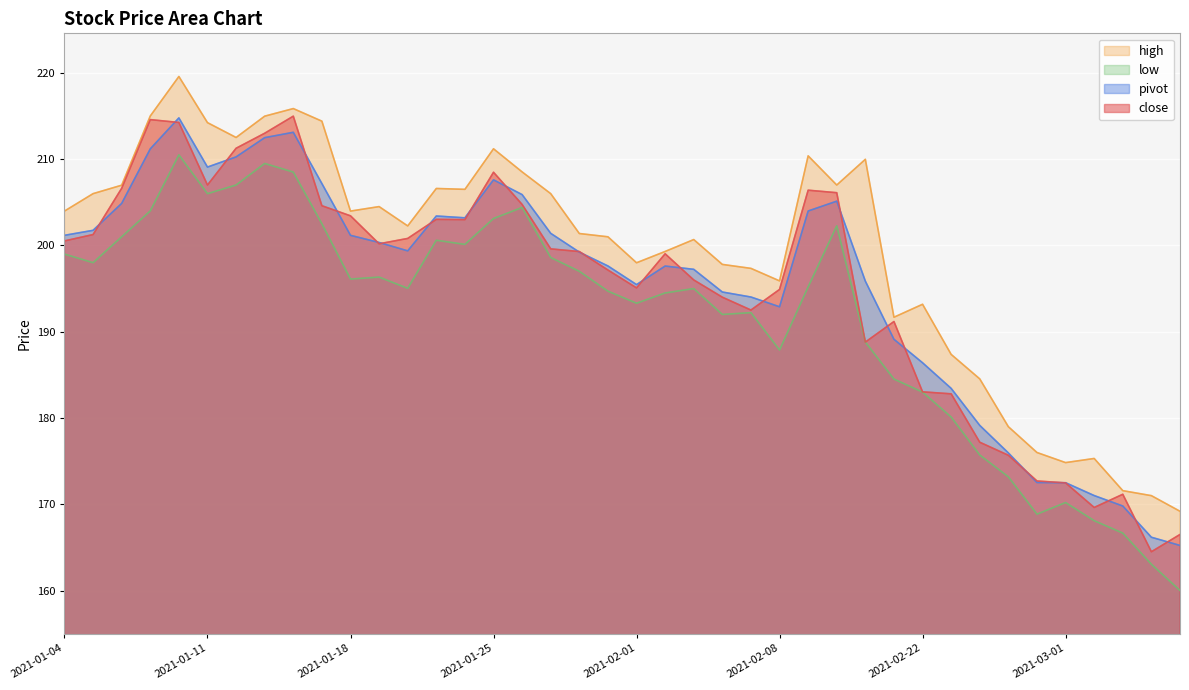

True or false: high has more than 1 points higher than both neighbors.

True